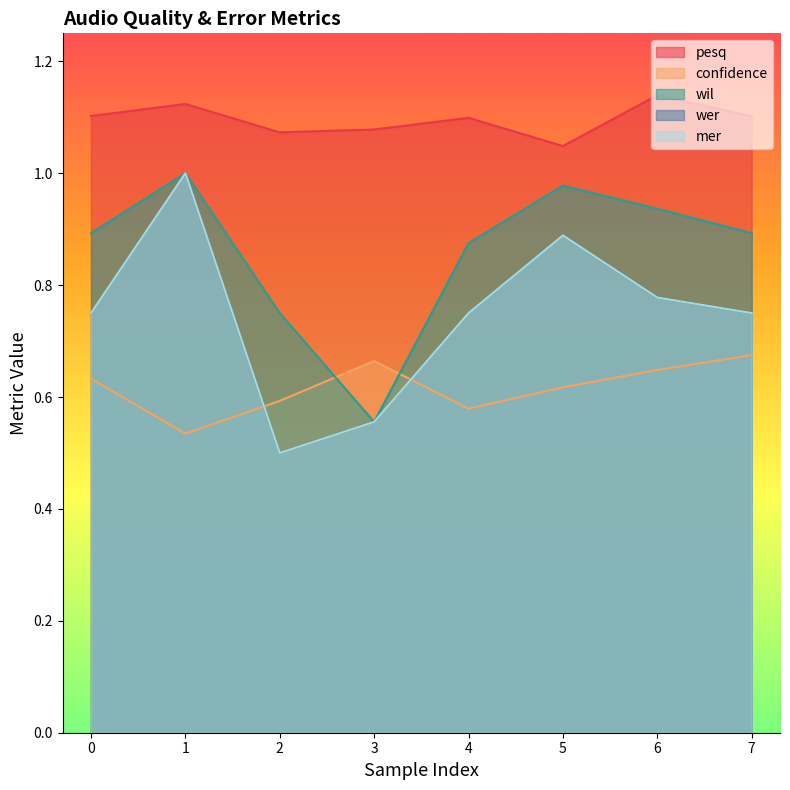

What is the total value across all series at 4?

4.1